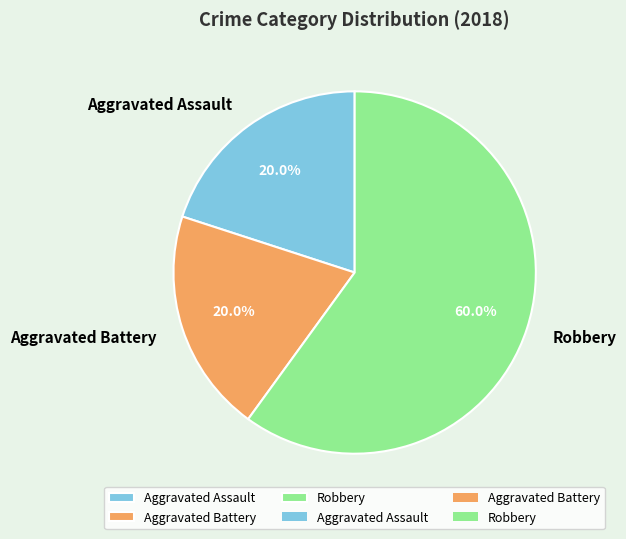

Which has a higher value, Robbery or Aggravated Assault?

Robbery